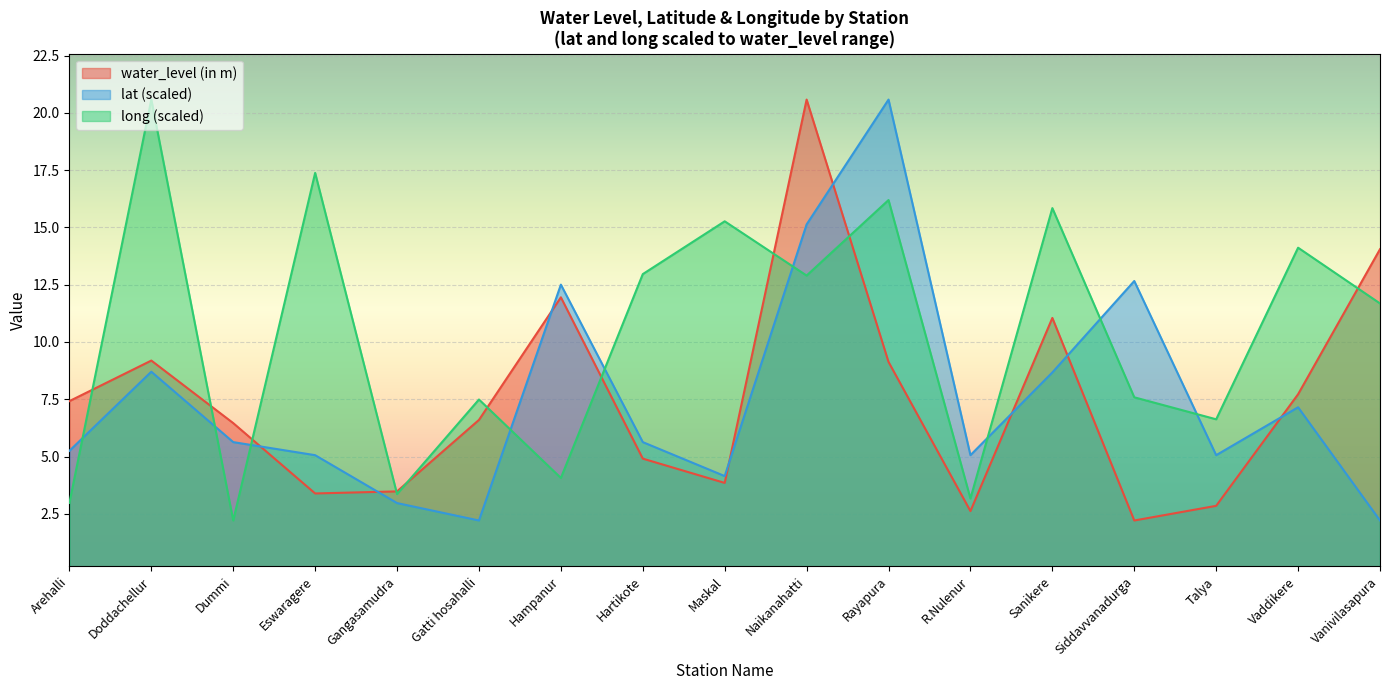

In lat, how many points are lower than both neighbors (excluding endpoints)?

4